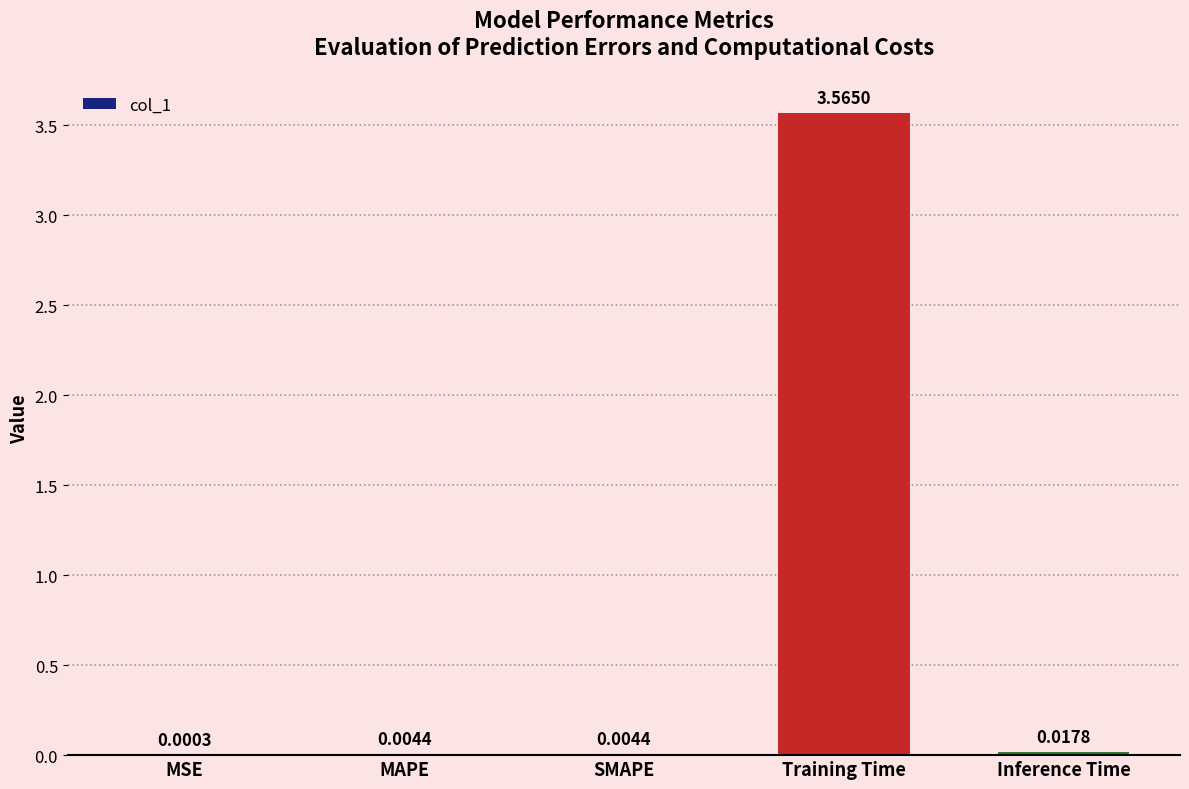

Which has a higher value, MSE or SMAPE?

SMAPE